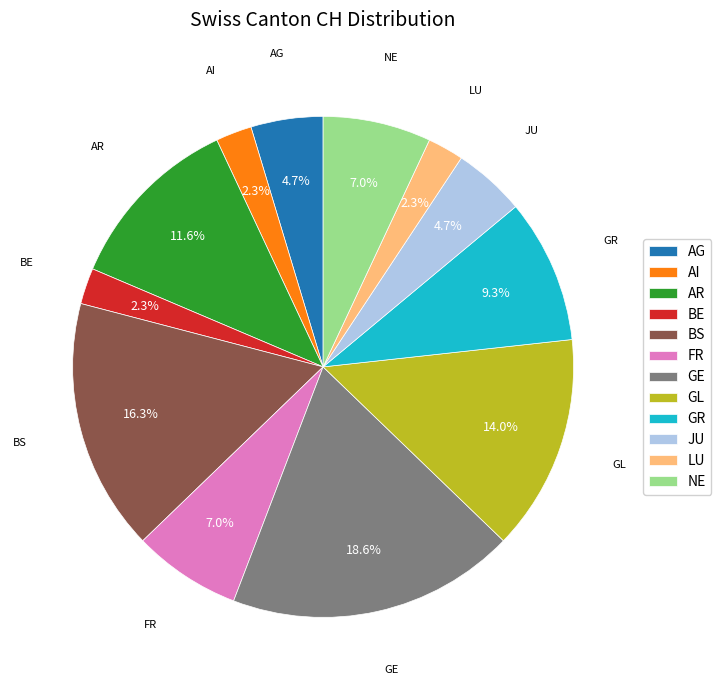

To the nearest percent, what percentage of the pie is GR?

9%